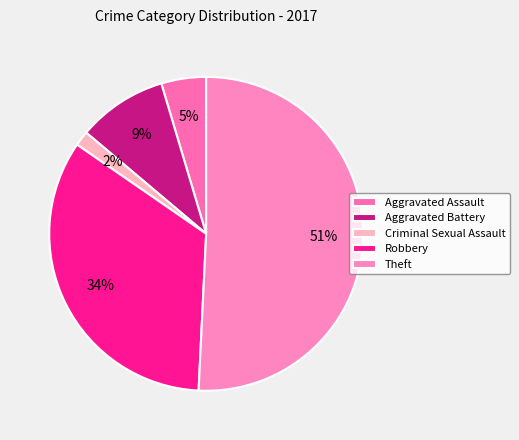

The Criminal Sexual Assault slice represents 12% of the pie. True or false?

False